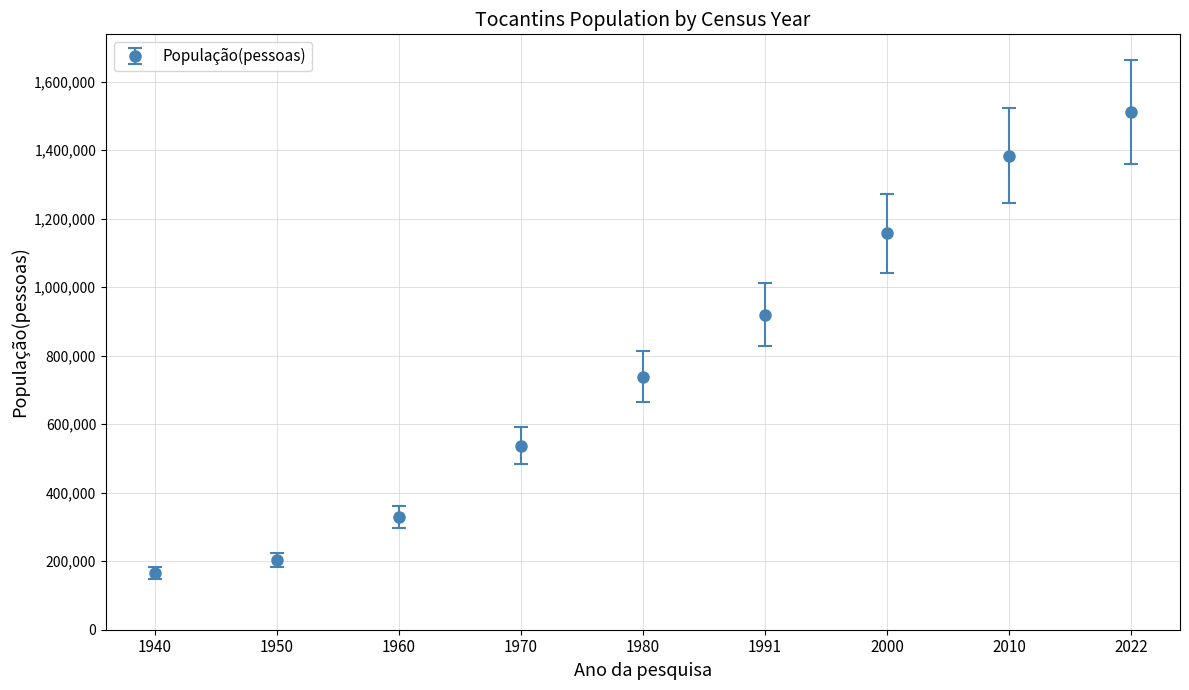

Rank the categories by value from highest to lowest.

2022, 2010, 2000, 1991, 1980, 1970, 1960, 1950, 1940